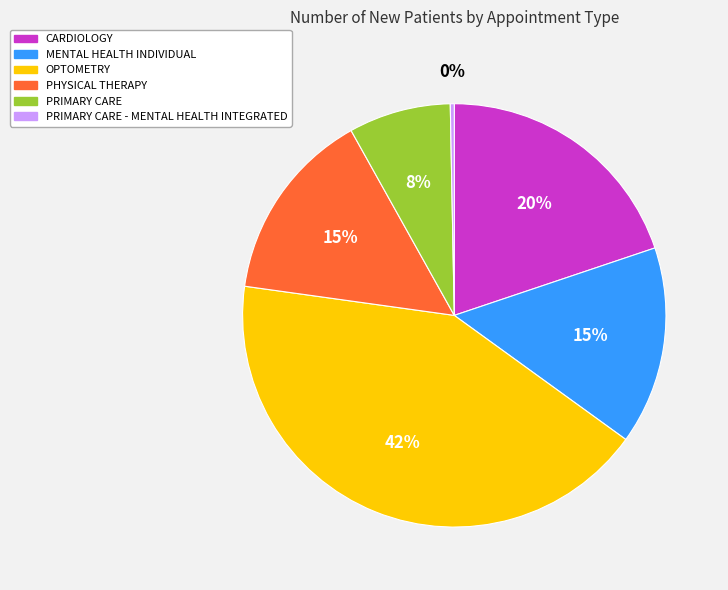

Between CARDIOLOGY and PHYSICAL THERAPY, which is larger?

CARDIOLOGY